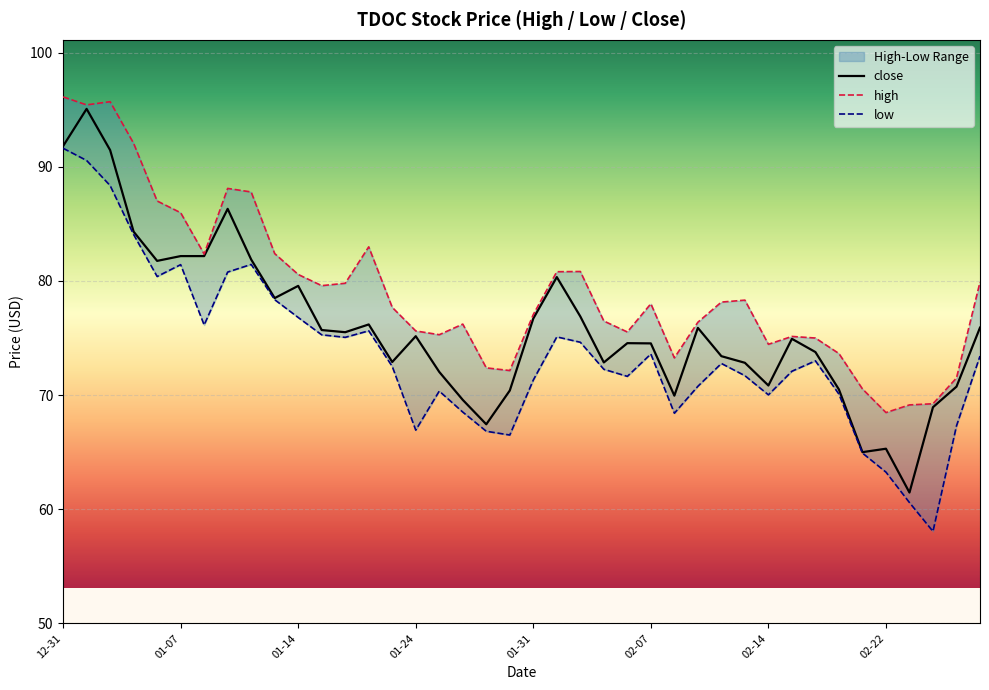

What is the value of the close point at the 4th from the left?

84.3